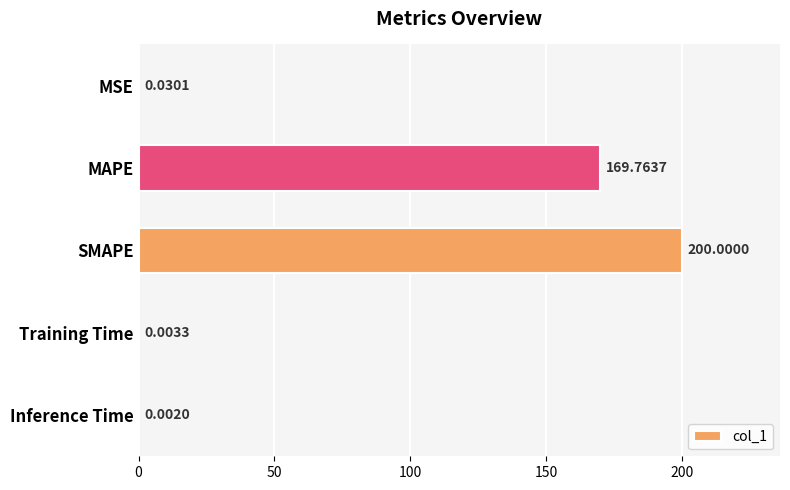

Which has a higher value, Training Time or Inference Time?

Training Time